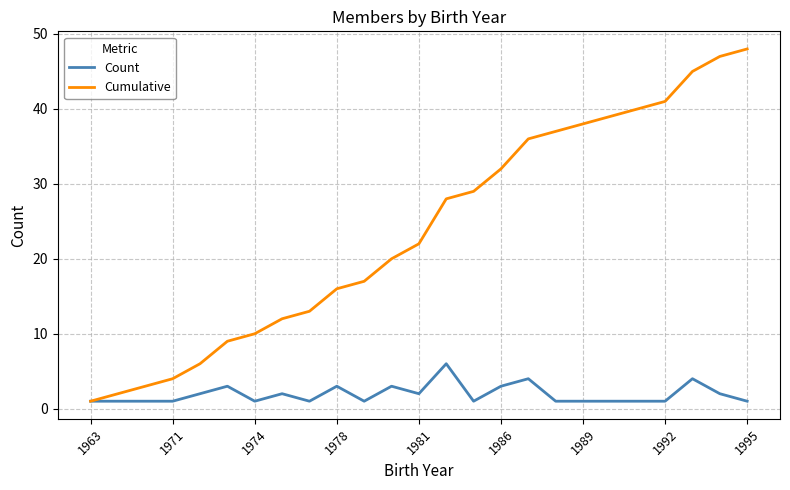

What is the sum of all Count values?

48